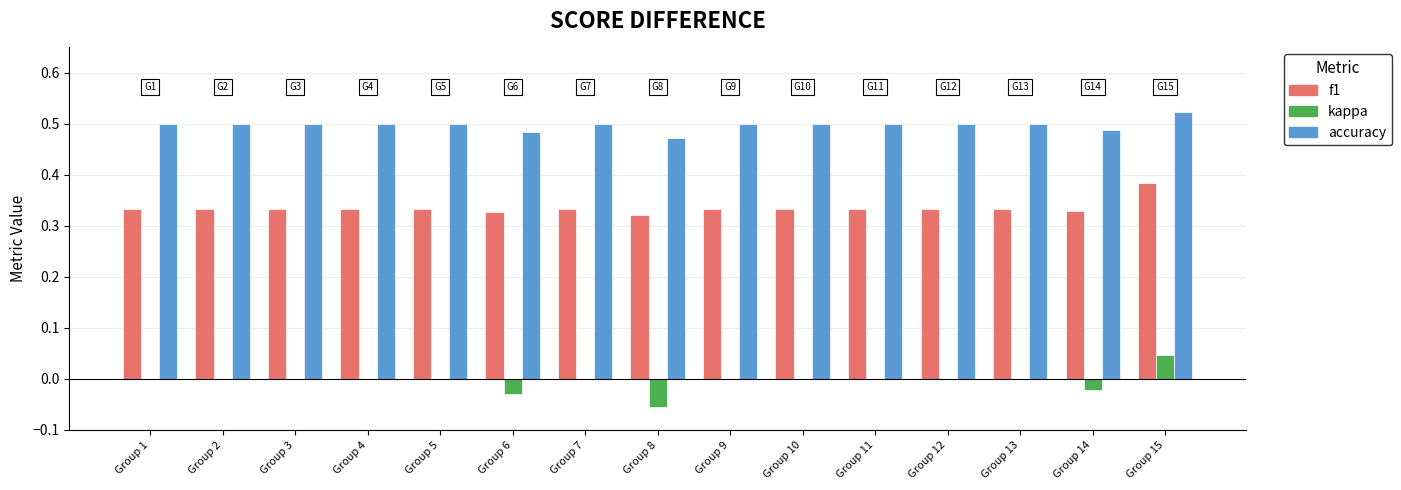

At which label does kappa reach its peak?

Group 15